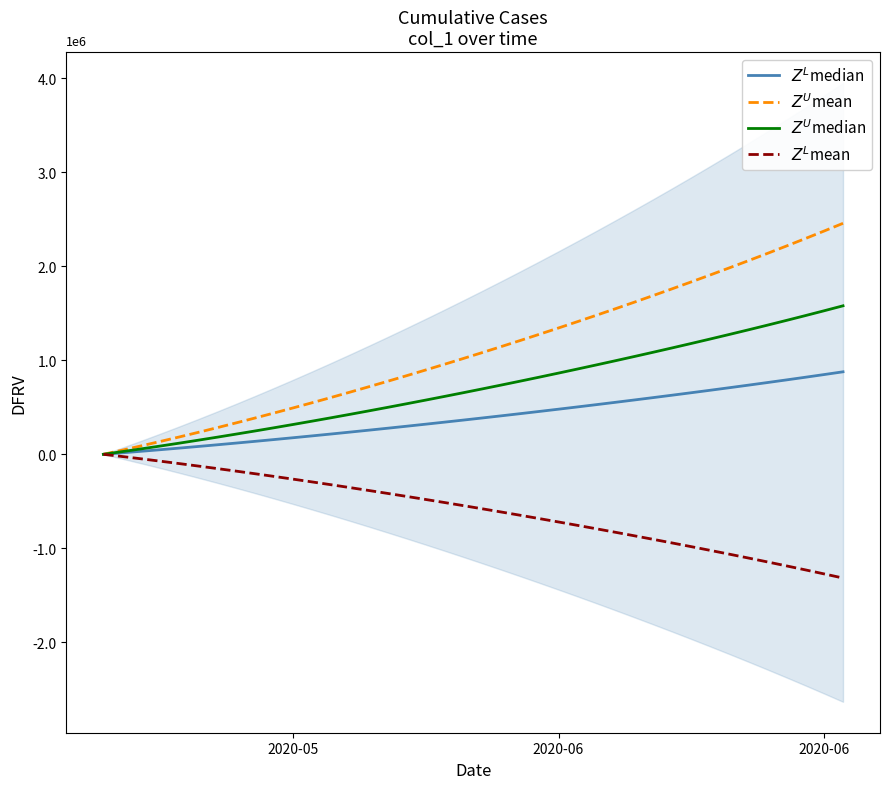

The value of $Z^U$median at 2020-06 is 863474.0. True or false?

True